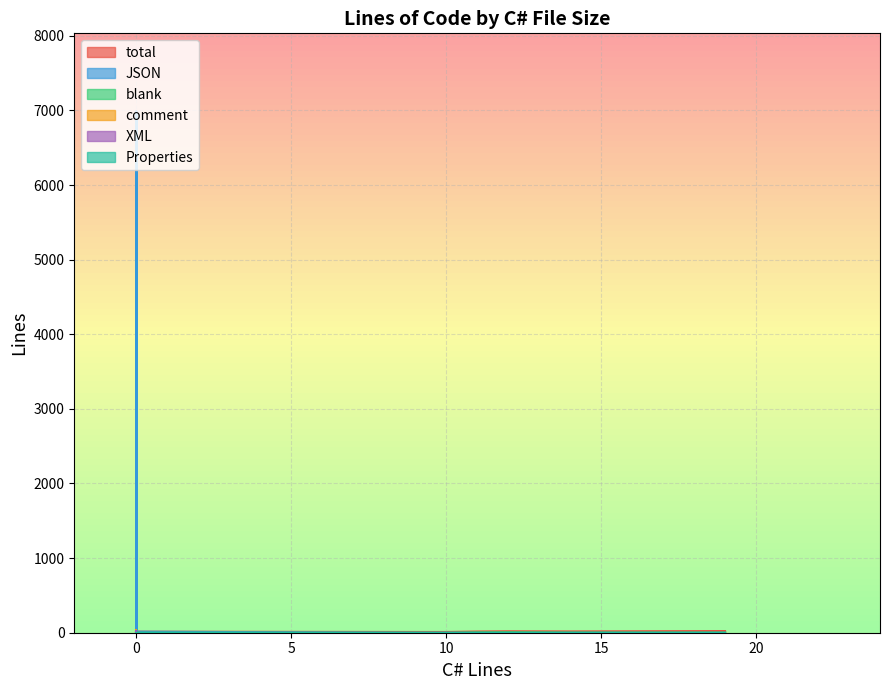

Where does the total series first go above 29?

3